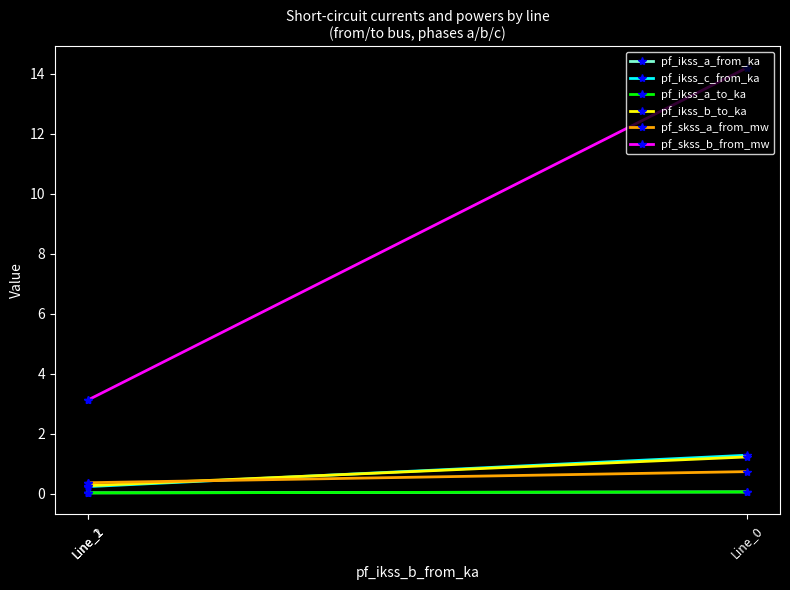

Between Line_1 and Line_2, which series saw the biggest shift?

pf_skss_b_from_mw